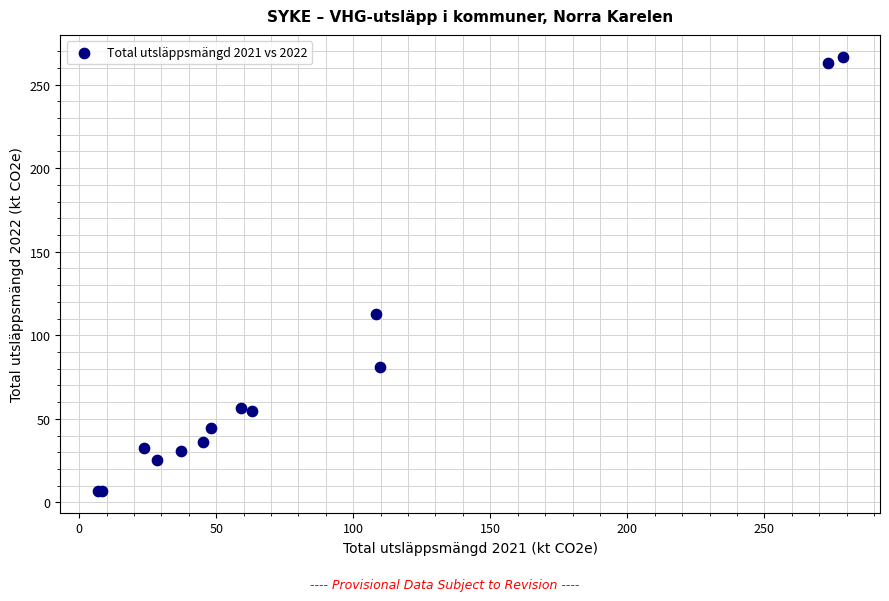

What Y value in the scatter plot is closest to 136?

112.7